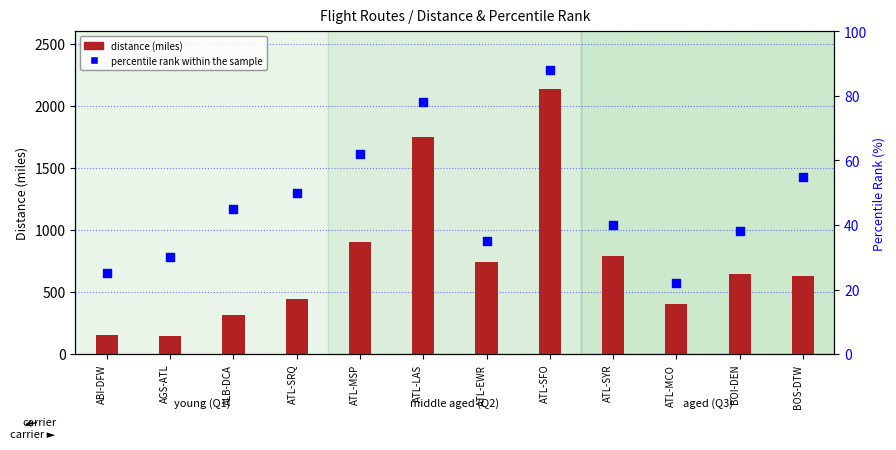

What is the total value across all series at ATL-SFO?

2227